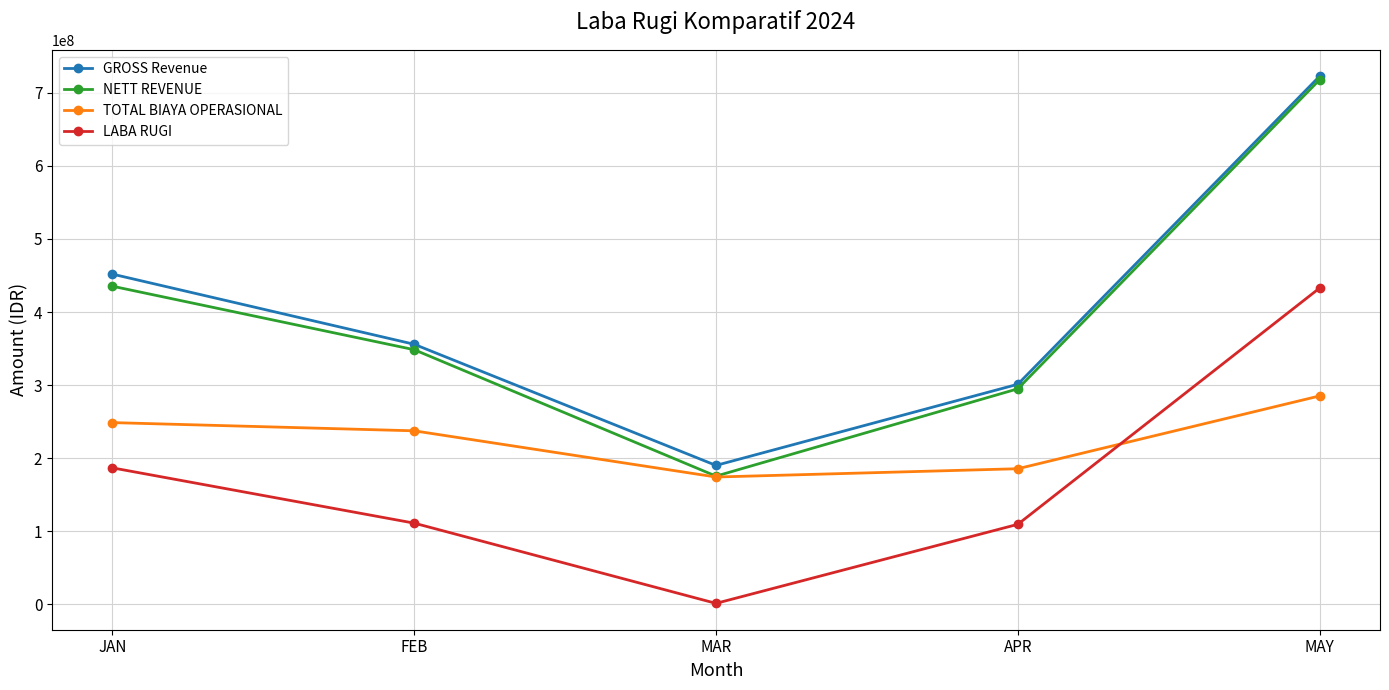

True or false: LABA RUGI and GROSS Revenue intersect in this chart.

False